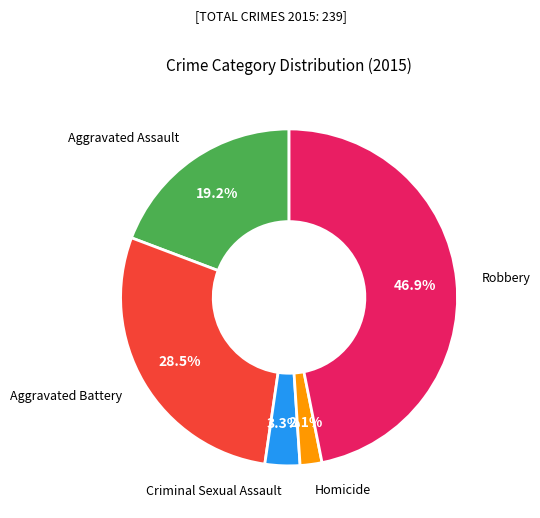

Does any single category account for the majority?

No